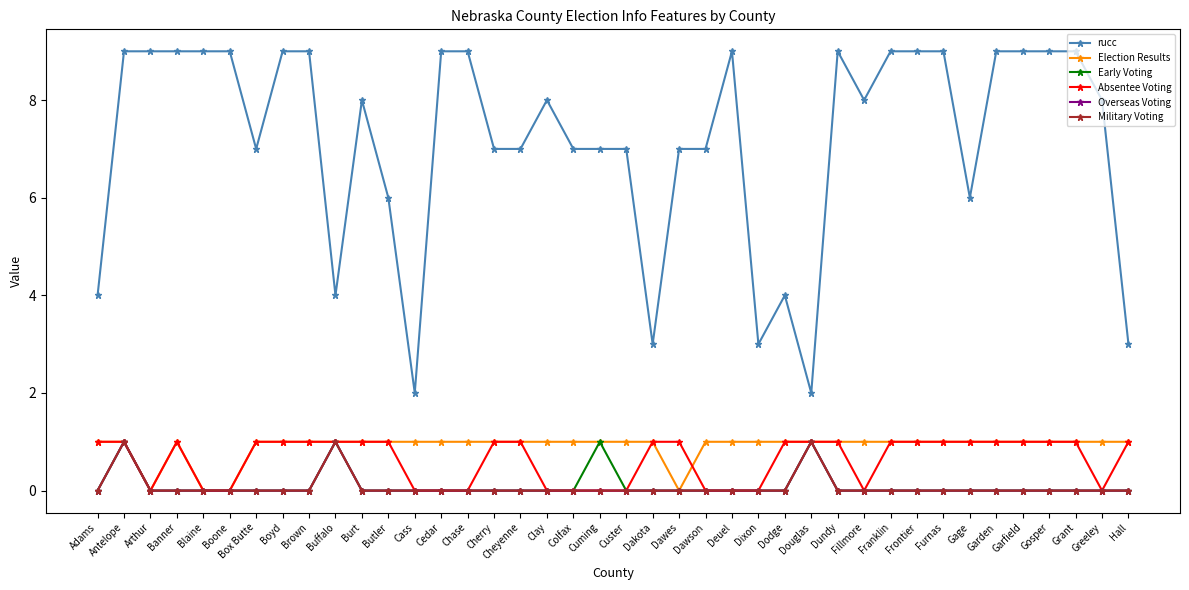

True or false: Military Voting and Absentee Voting intersect in this chart.

False